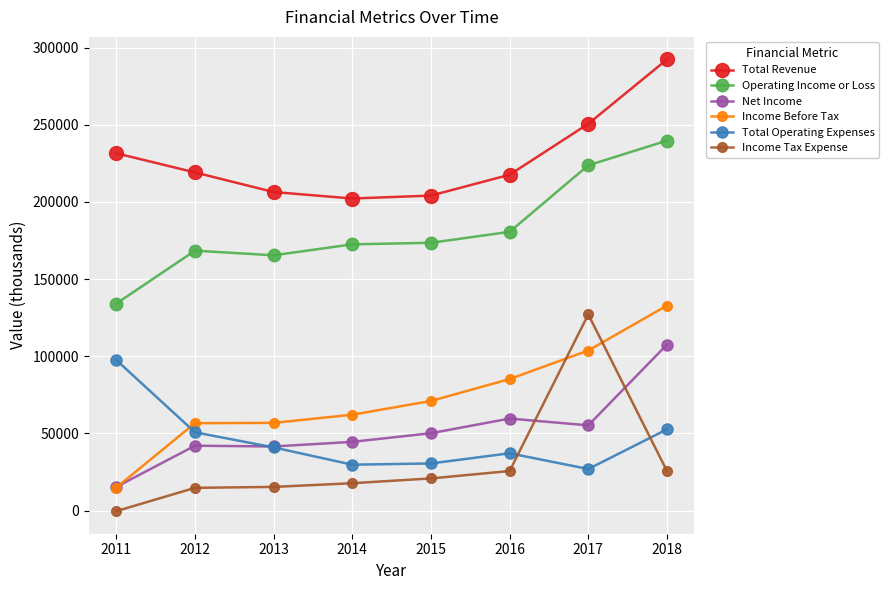

What is the difference between the Total Revenue values at 2016 and 2014?

15400